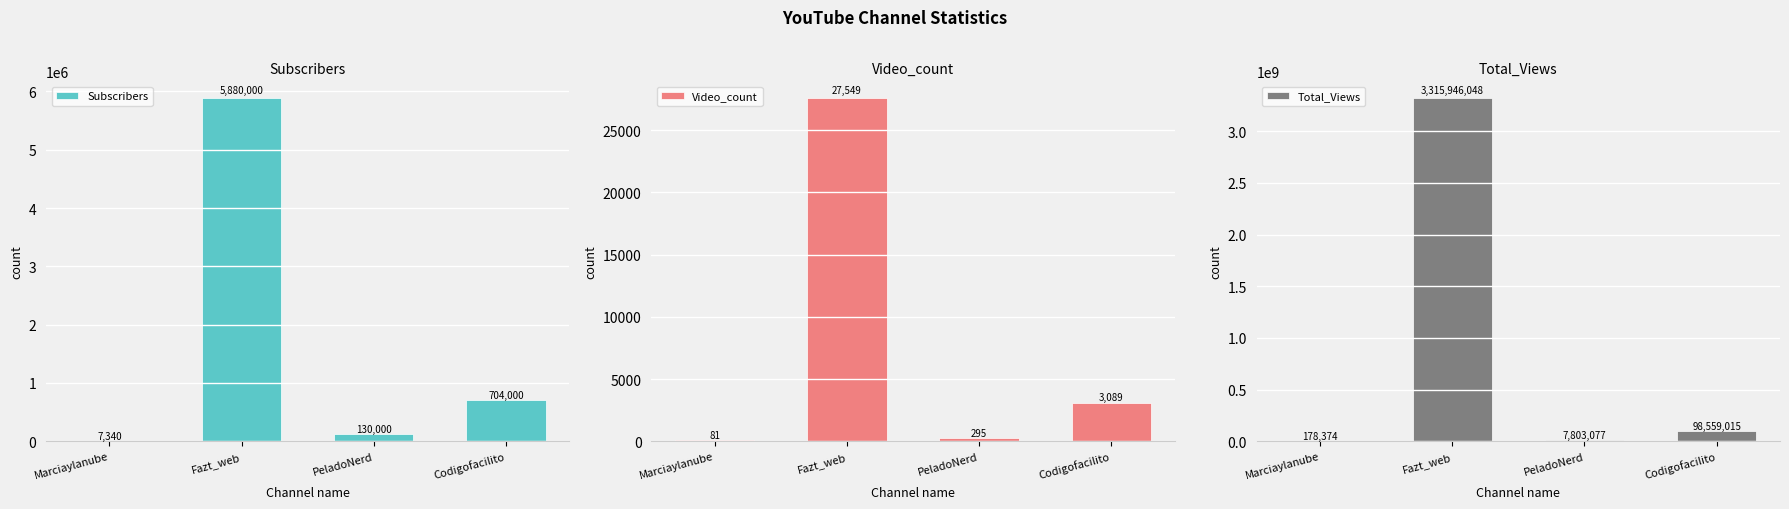

The value of Video_count at PeladoNerd is 295. True or false?

True